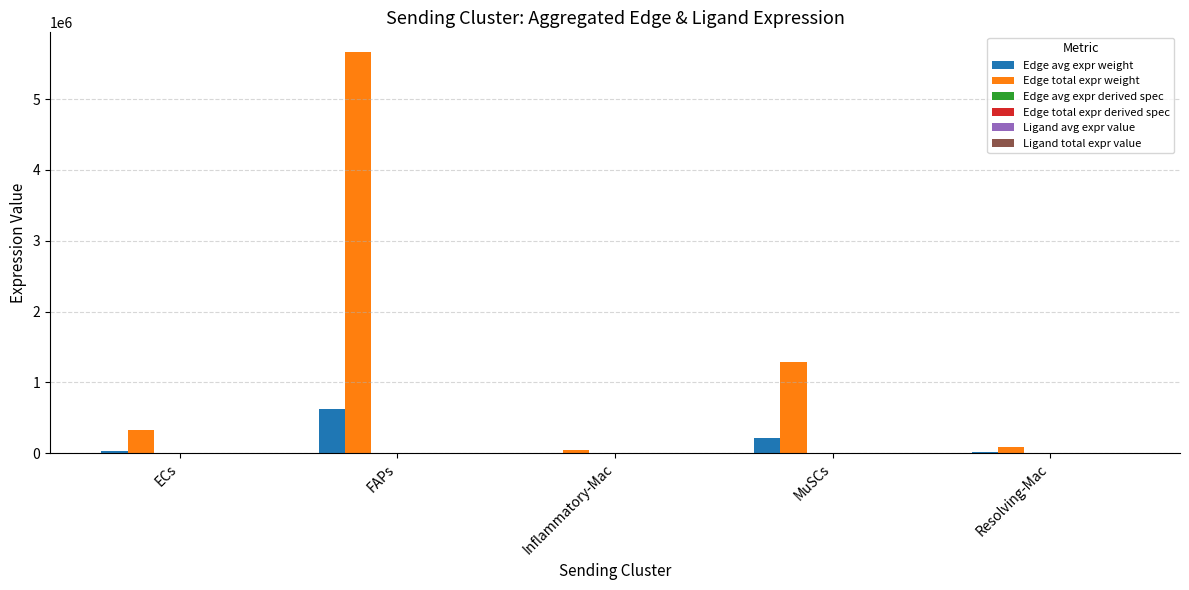

At which category does the chart reach its peak across all series?

FAPs